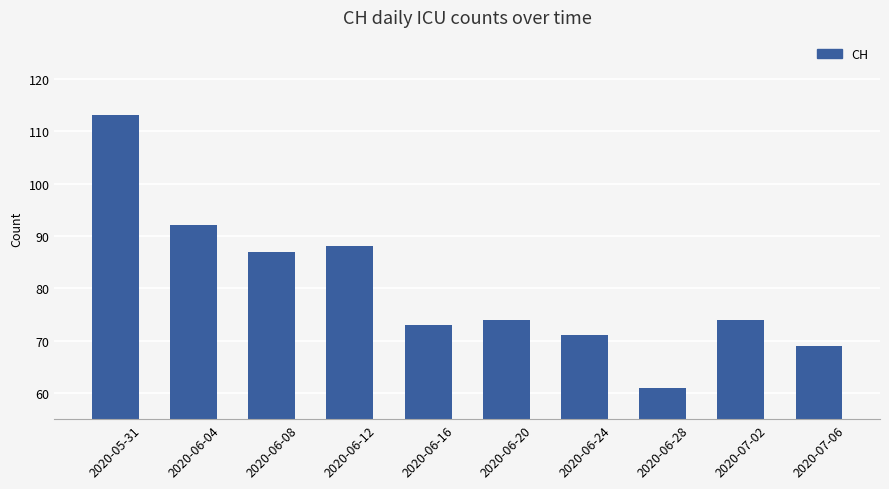

Which label corresponds to the smallest value in the chart?

2020-06-28